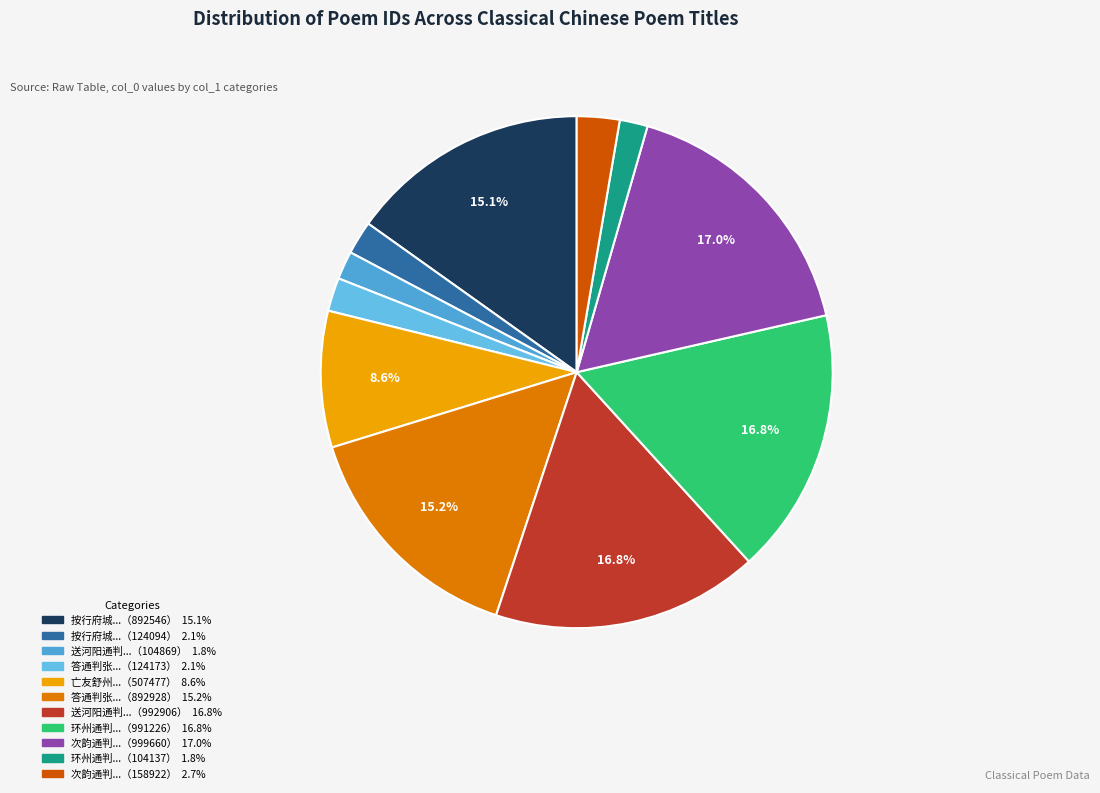

Count the number of slices in the pie.

11